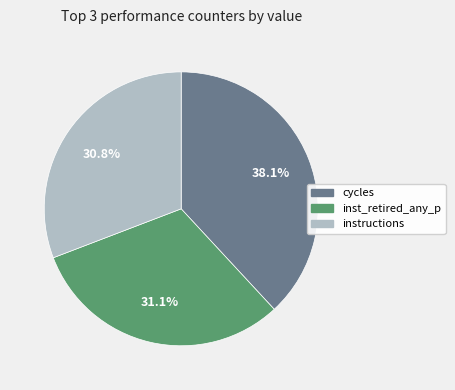

Is there a majority slice in this chart?

No